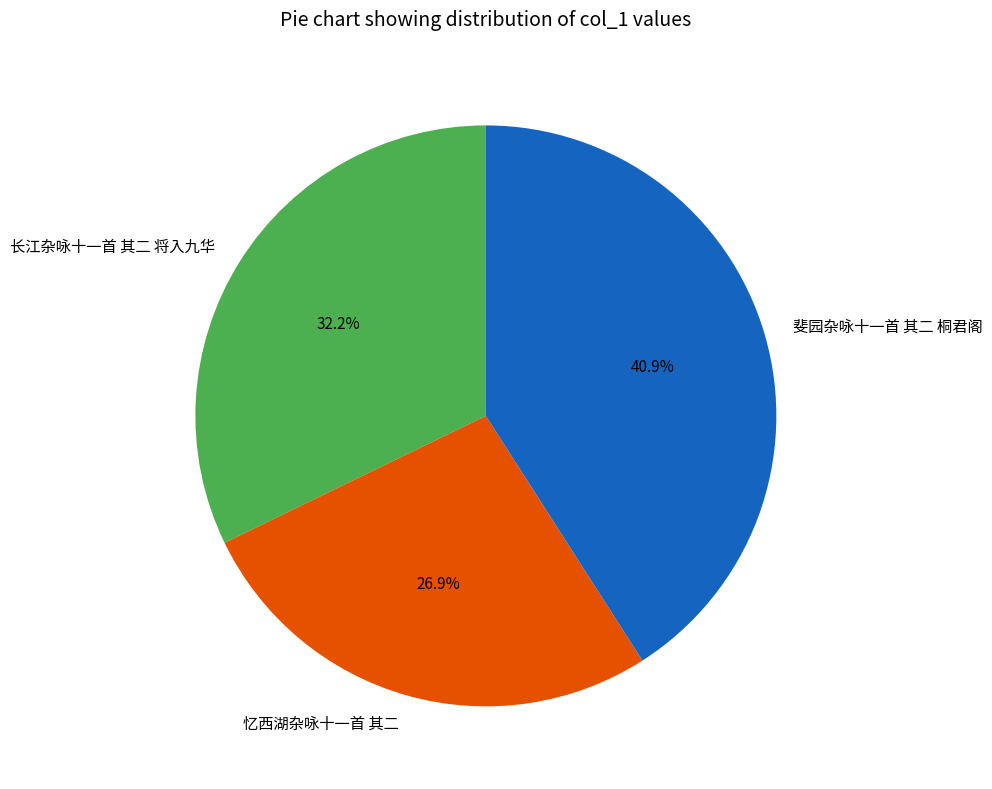

The 斐园杂咏十一首 其二 桐君阁 slice represents 41% of the pie. True or false?

True